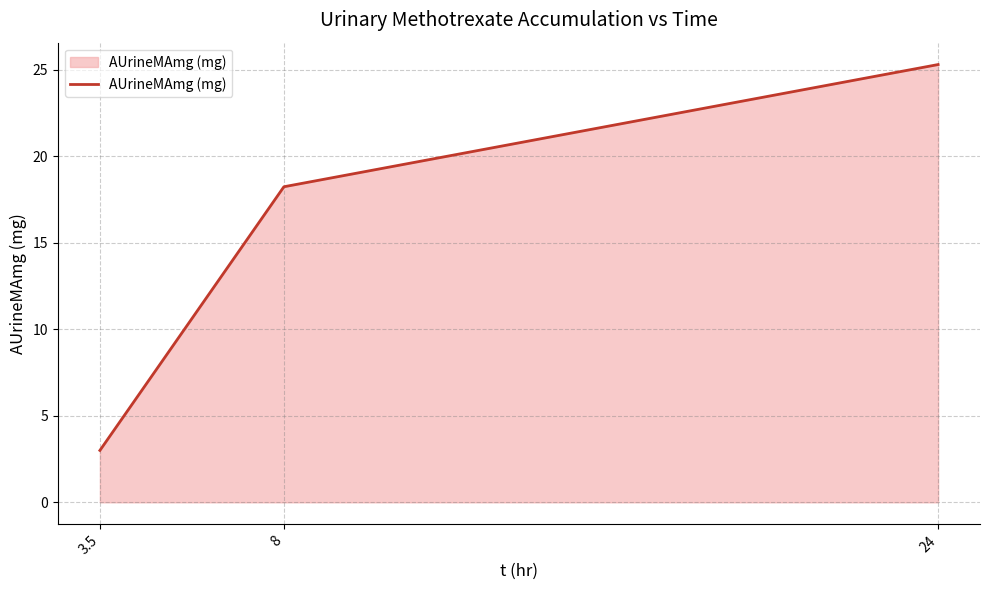

At which label does the data first exceed 18?

8